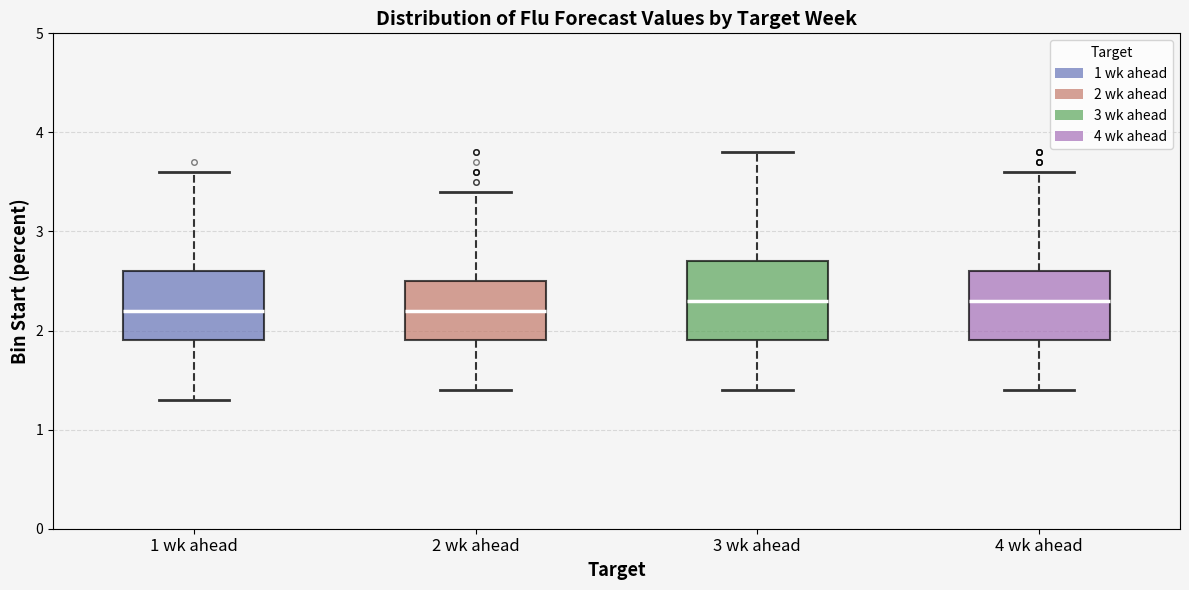

Where does the median line of the box for 4 wk ahead sit on the y-axis? The values are not printed on the chart, so give them approximately, as read against the axis.

2.3